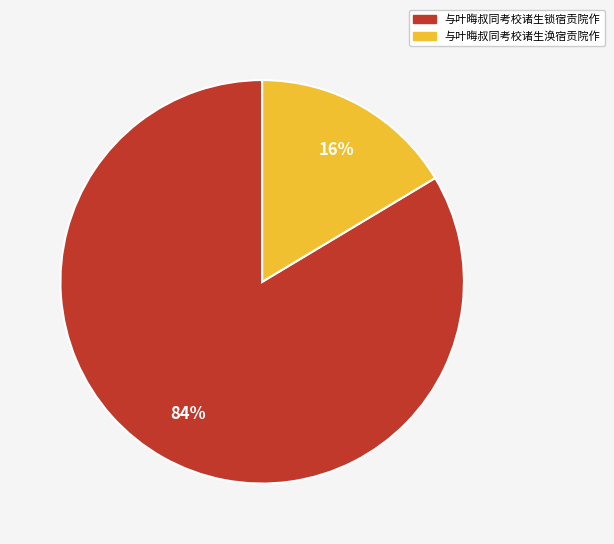

Is it true that 与叶晦叔同考校诸生涣宿贡院作 is 16% of the pie?

True